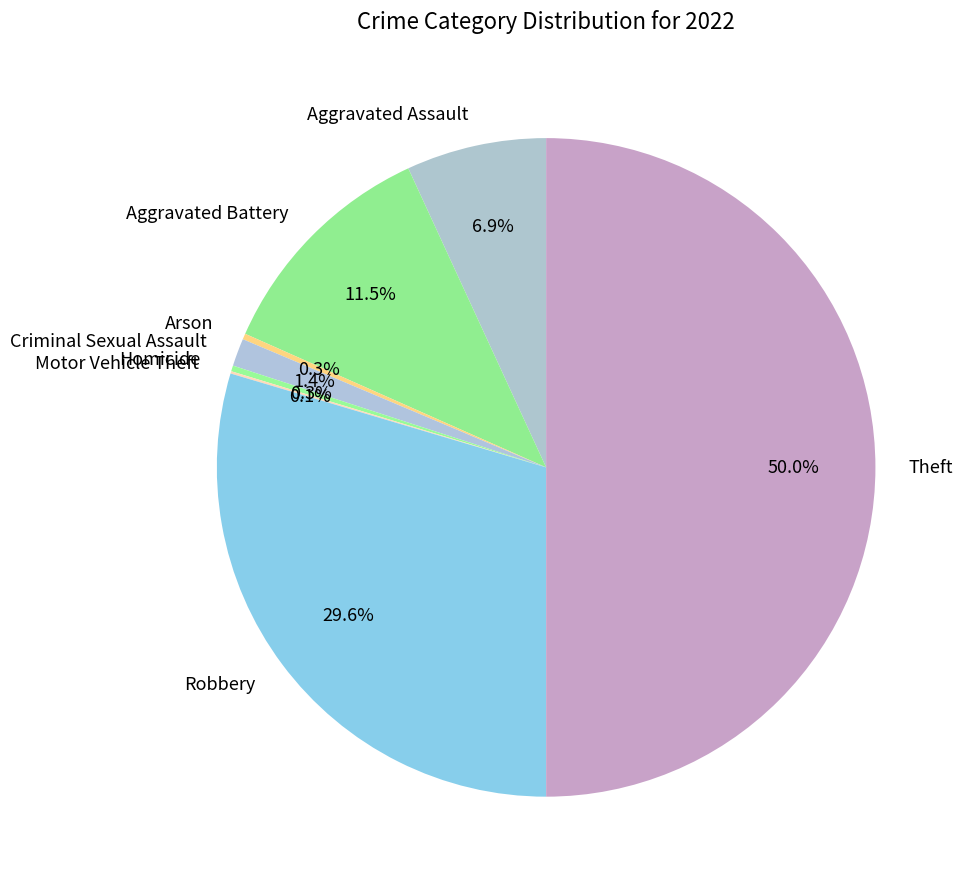

To the nearest percent, what is the combined percentage of Criminal Sexual Assault and Robbery?

31%